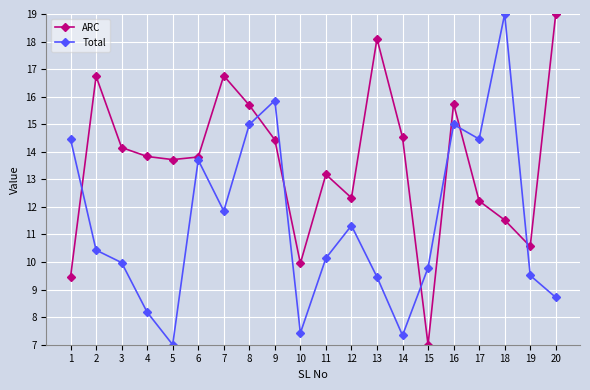

At which category does ARC reach its first local peak?

2